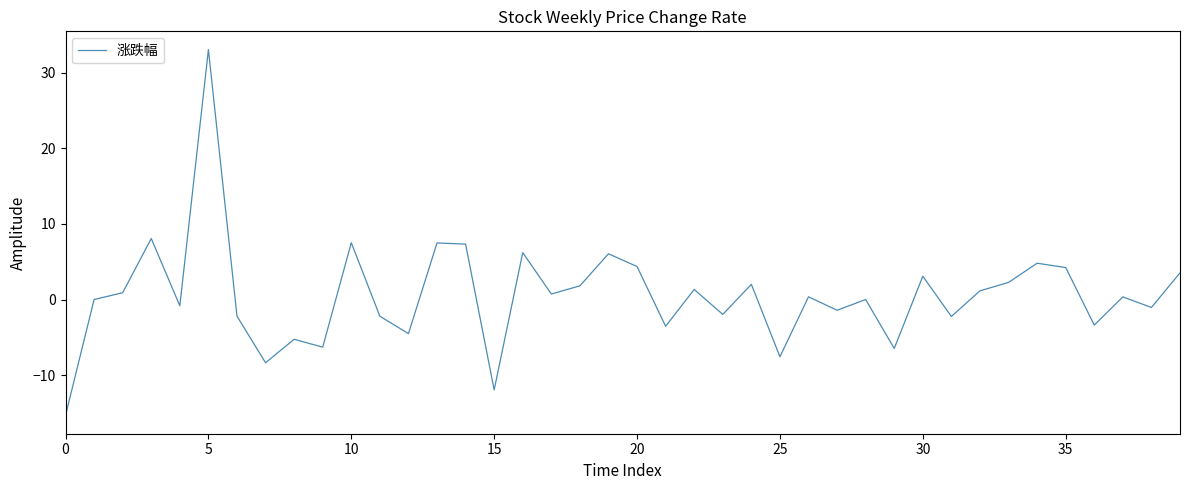

What is the difference between the maximum and minimum values?

48.4